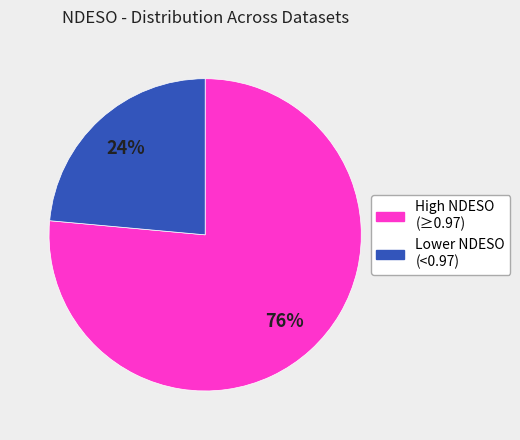

True or false: High NDESO (≥0.97) accounts for 70% of the total.

False